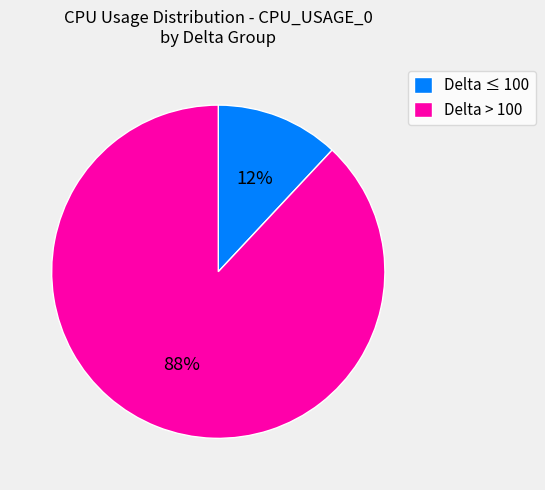

Rank the categories by value from highest to lowest.

Delta > 100, Delta ≤ 100